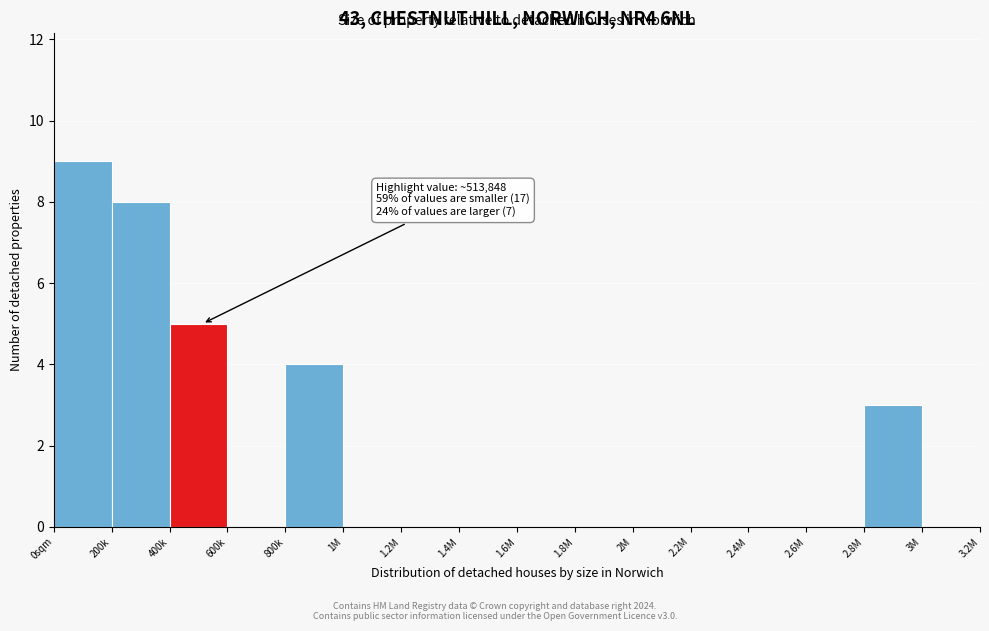

Reading right to left, transcribe all the data shown in this chart.

3M=0	2.8M=3	2.6M=0	2.4M=0	2.2M=0	2M=0	1.8M=0	1.6M=0	1.4M=0	1.2M=0	1M=0	800k=4	600k=0	400k=5	200k=8	0sqm=9